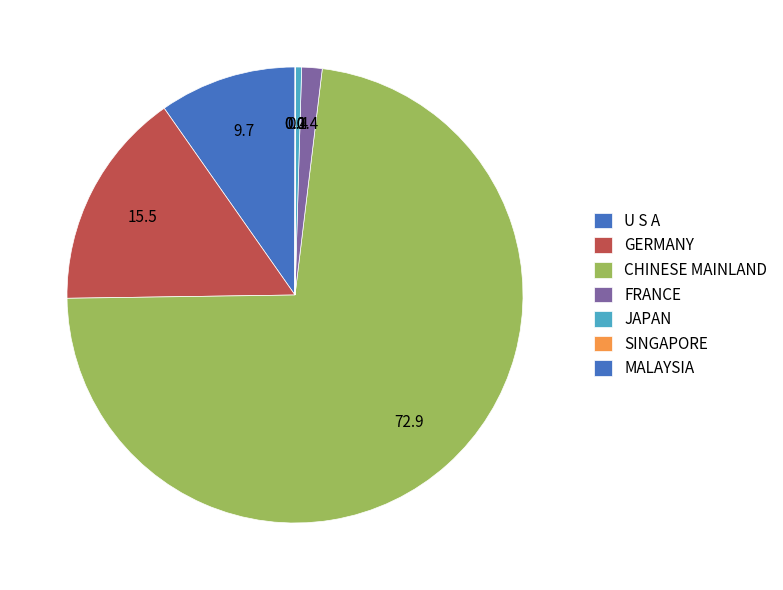

Which category has the biggest portion of the pie?

CHINESE MAINLAND